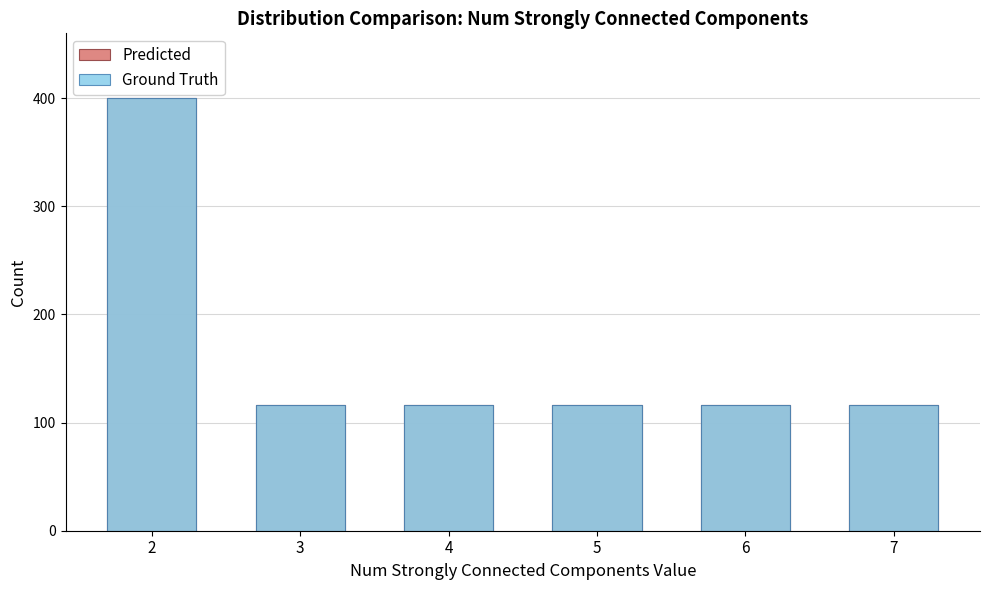

At which category is the sum across all series the highest?

2